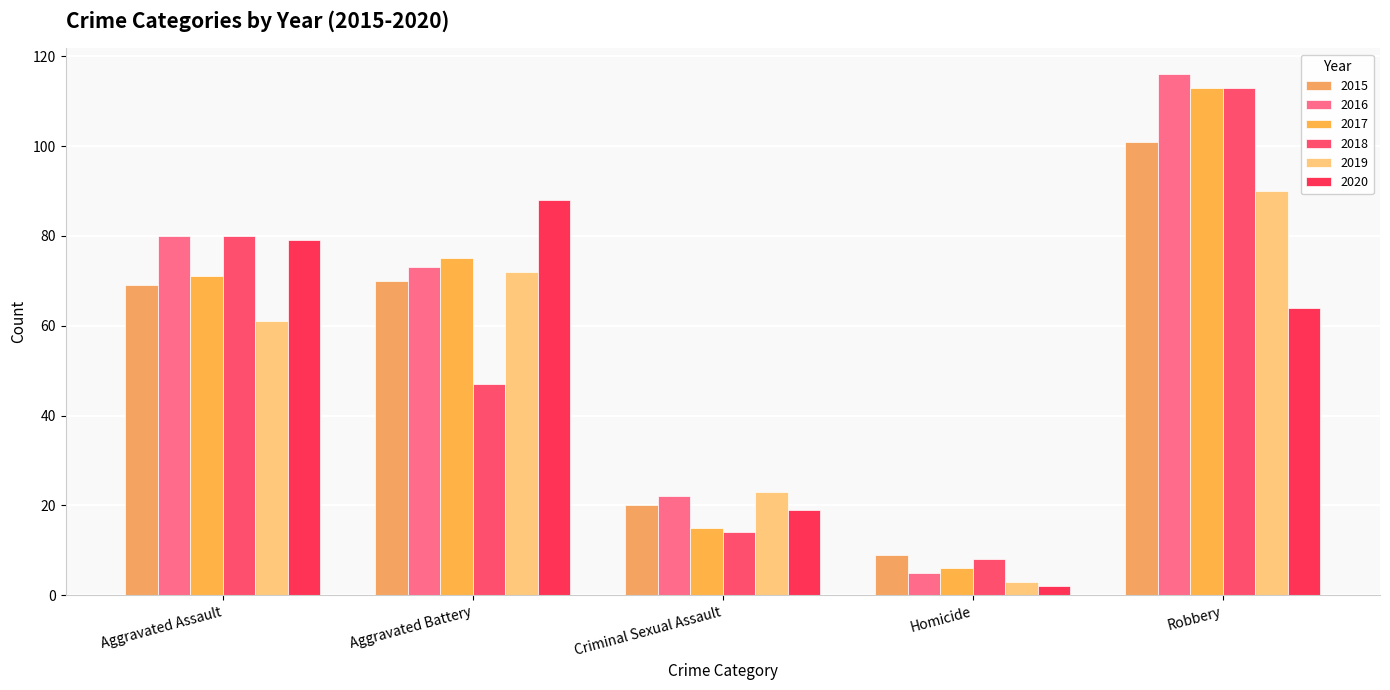

How many values in the 2016 series are below 73?

2